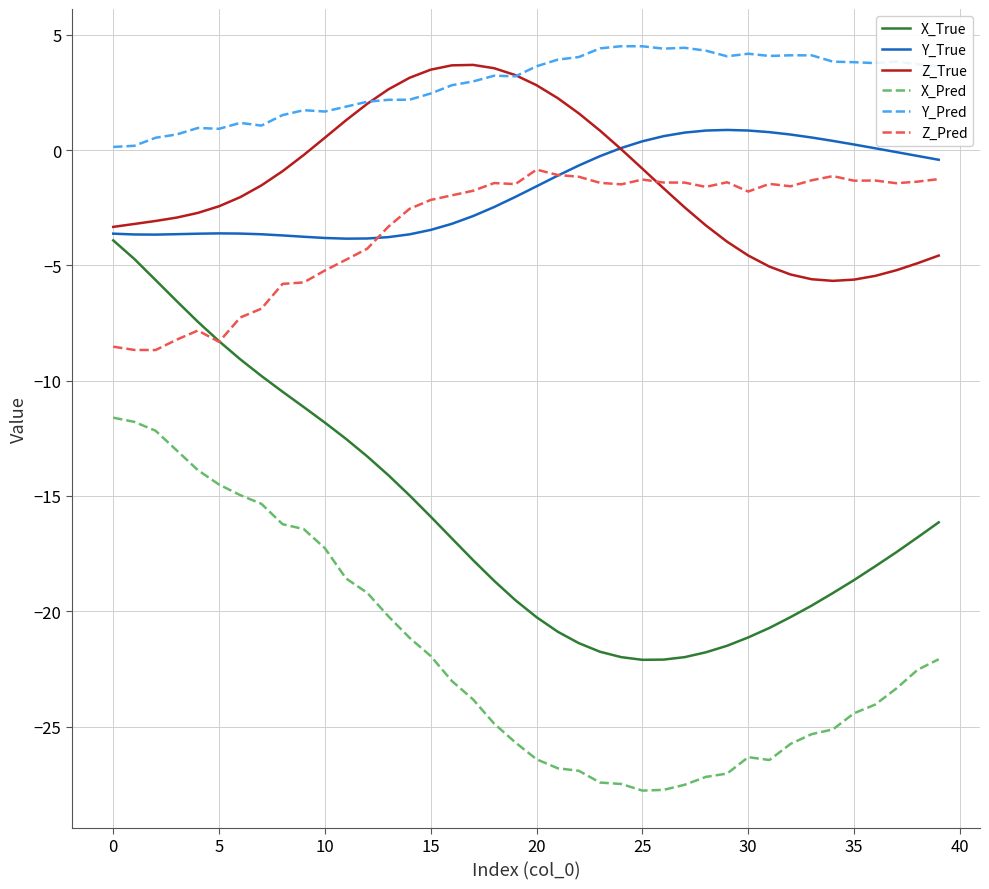

Which series has the largest range (max minus min)?

X_True